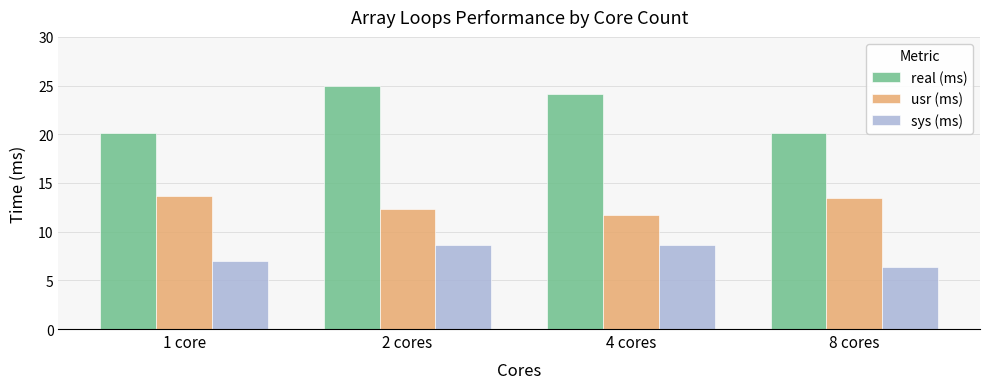

How many data points in usr (ms) are less than 13?

2